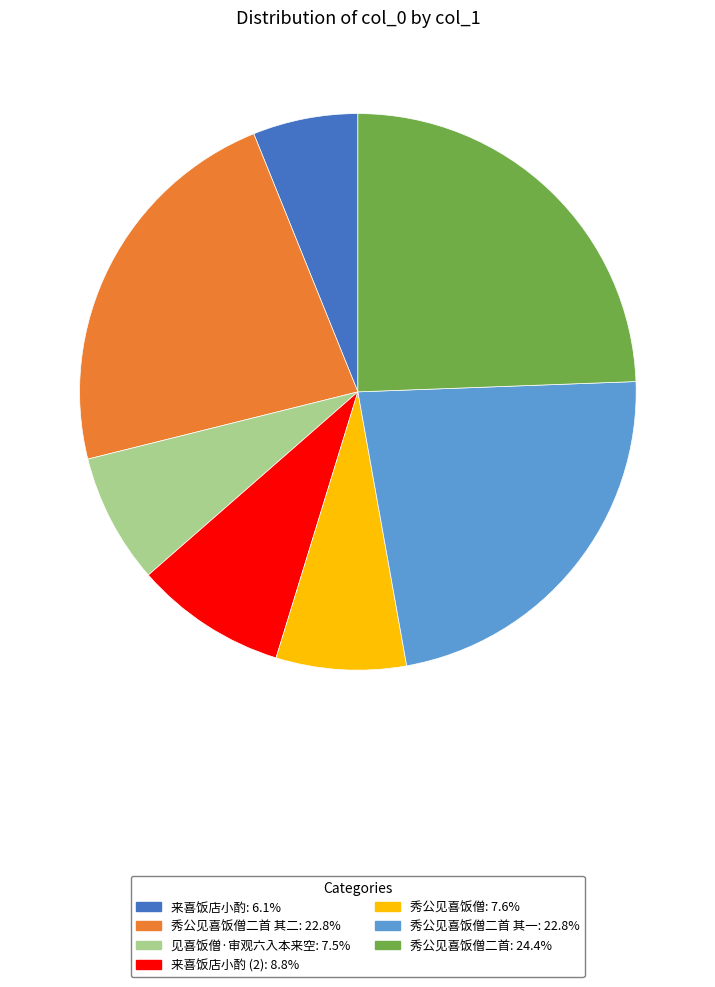

Is there any slice that represents more than half of the pie?

No